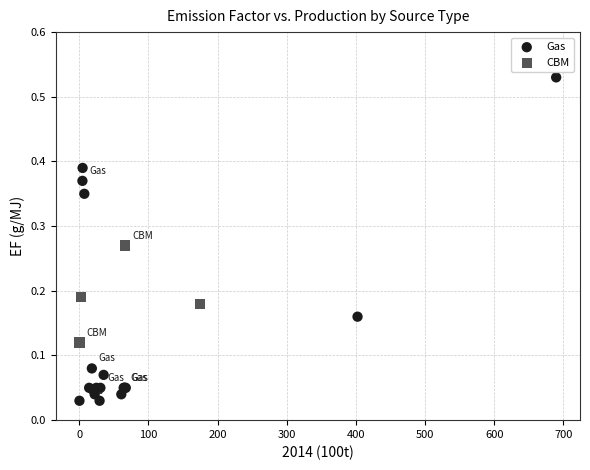

Which series contains the highest Y value?

Gas